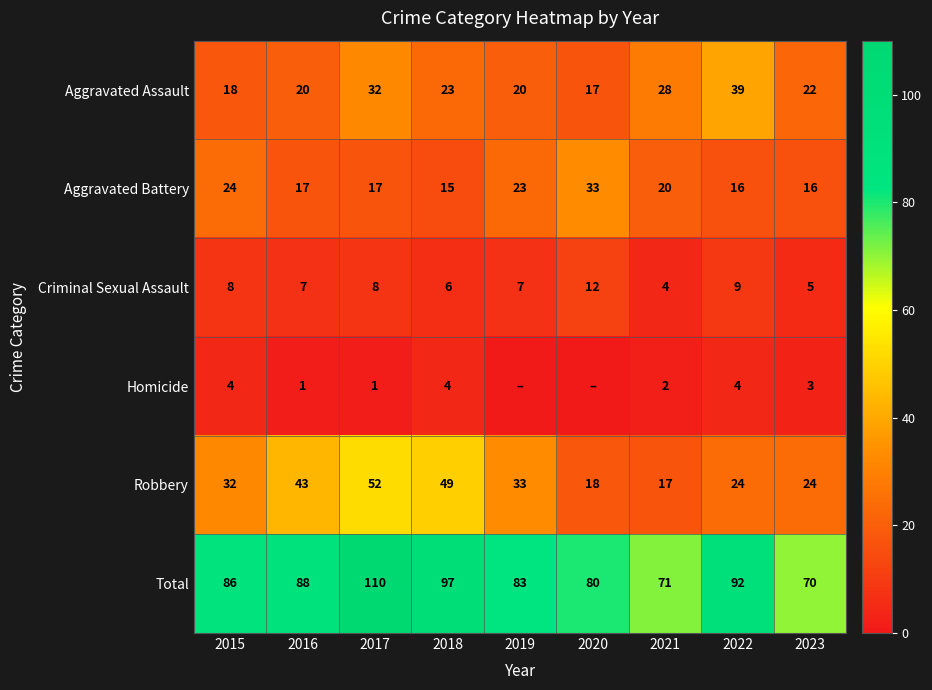

How many data points does each series have?

9